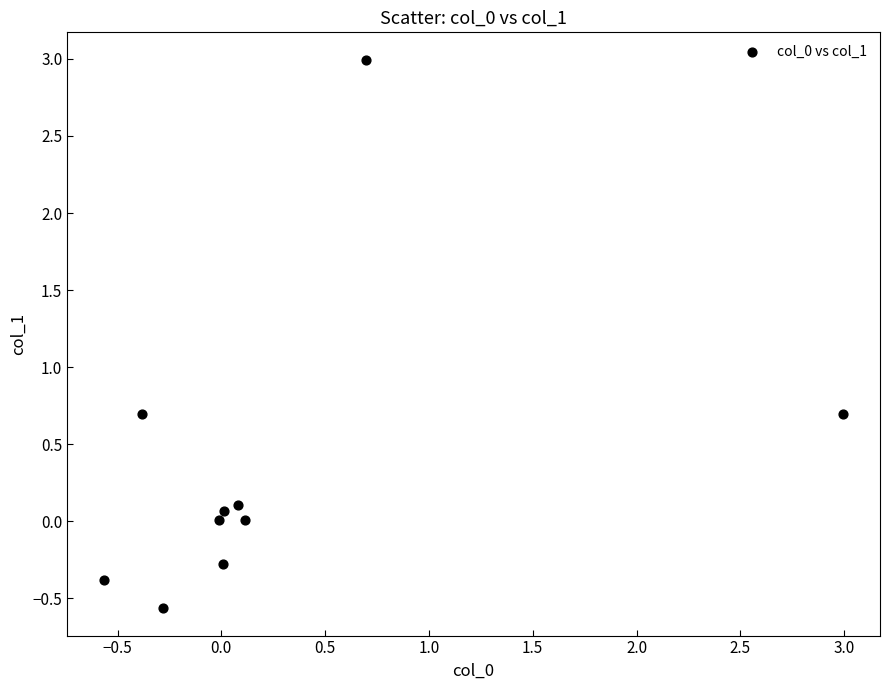

What is the average Y value?

0.3